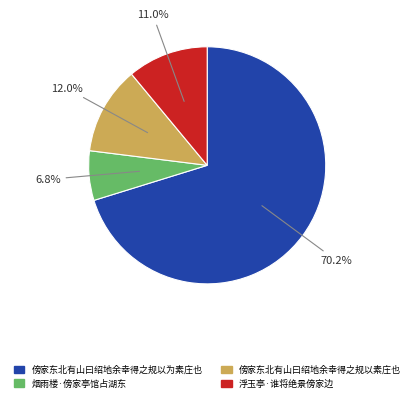

What is the largest slice in the pie chart?

傍家东北有山曰绍地余幸得之规以为素庄也